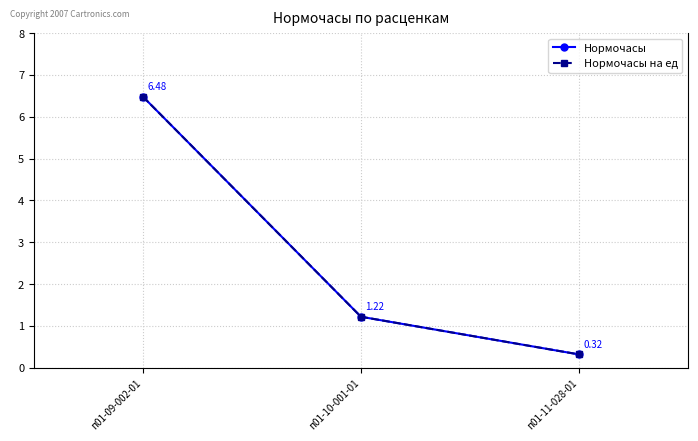

Does the chart have visible grid lines?

Yes